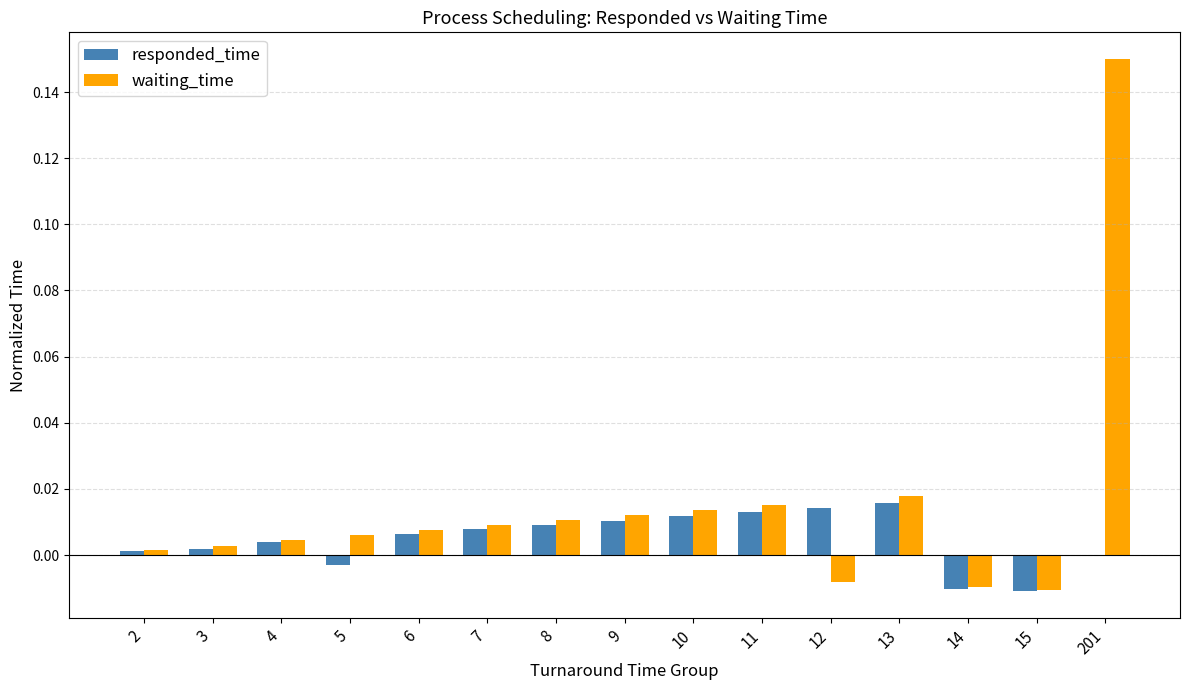

Which series has the largest total across all categories?

waiting_time